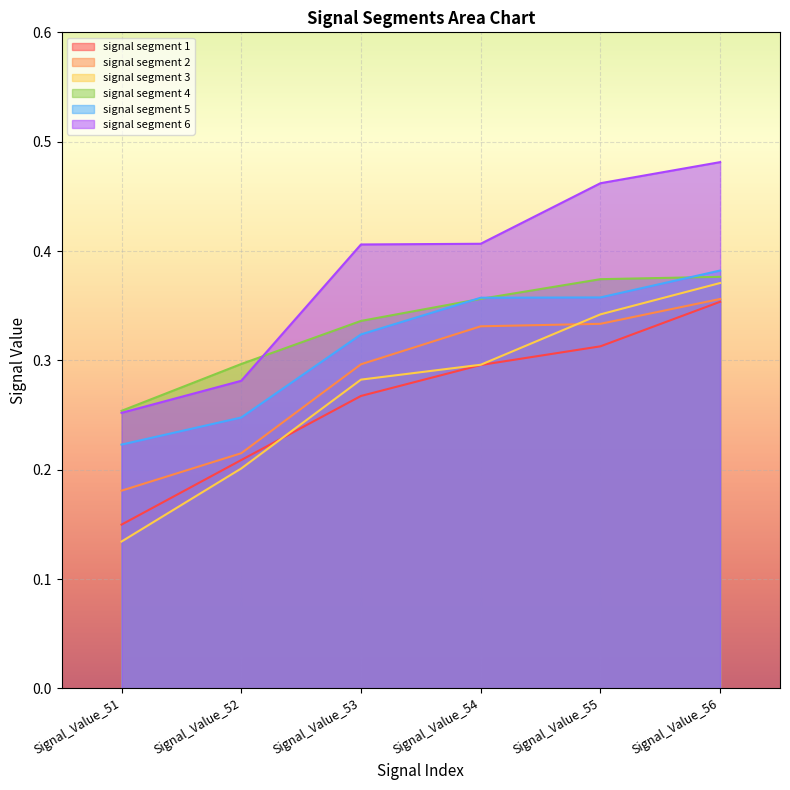

How many lines are shown in the chart?

6